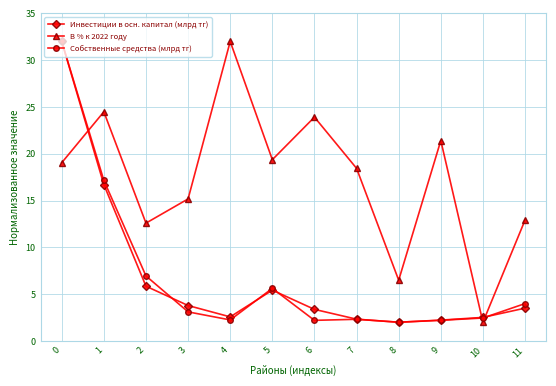

What is the value of the Инвестиции в осн. капитал (млрд тг) point at the 5th from the left?

2.6